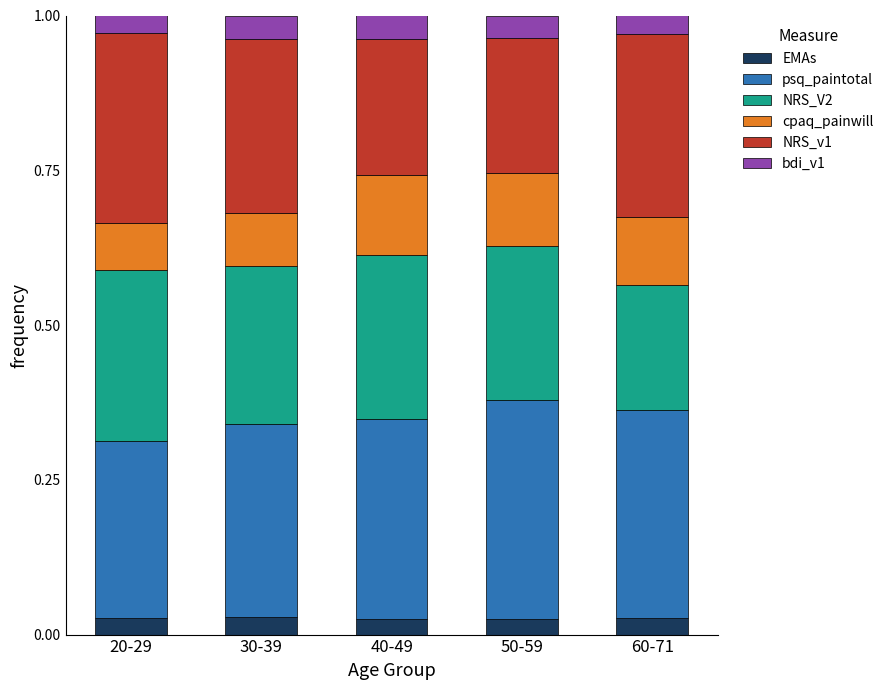

What are all the series names shown in the legend?

EMAs, psq_paintotal, NRS_V2, cpaq_painwill, NRS_v1, bdi_v1